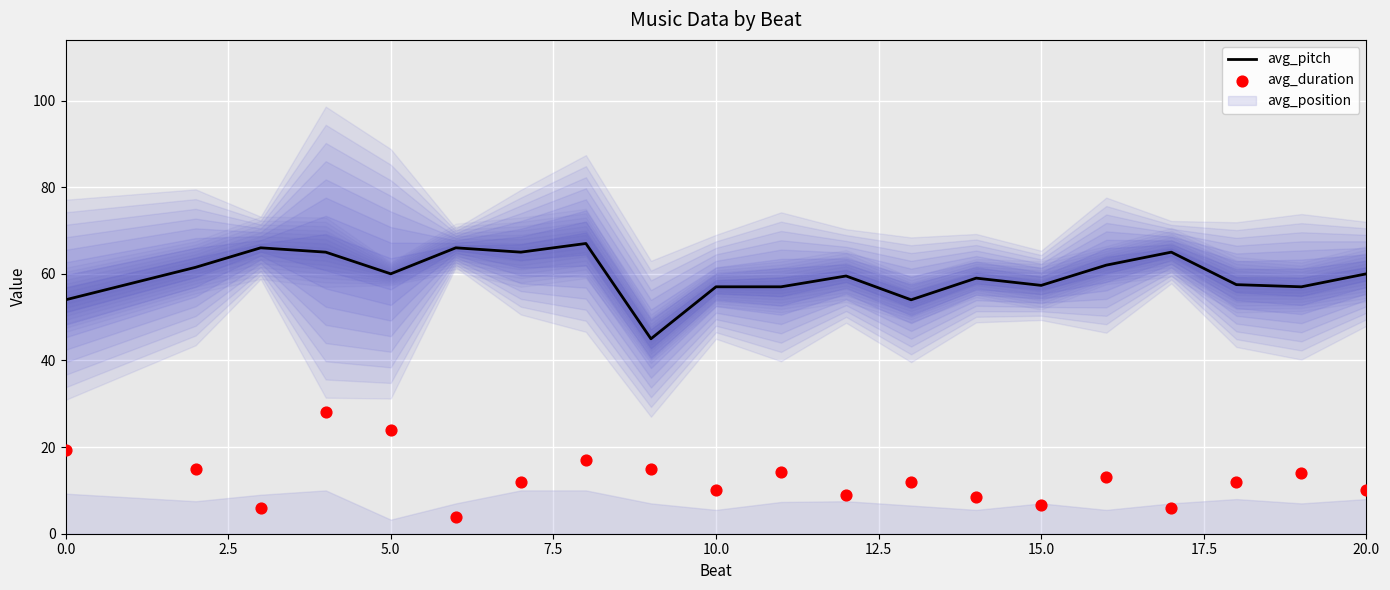

What is the highest value of the avg_pitch series?

67.0